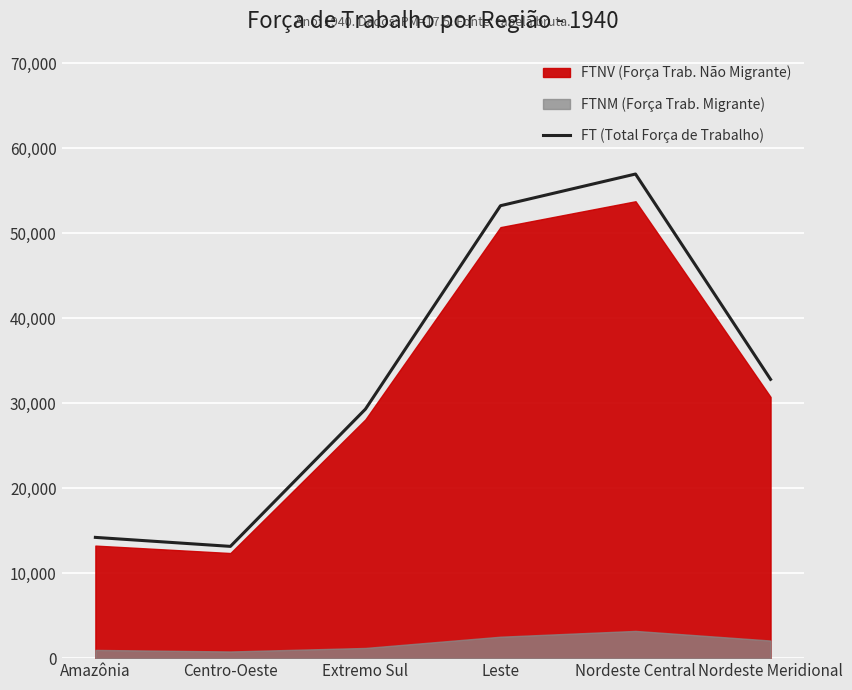

At which label is the value closest to 35047?

Nordeste Meridional